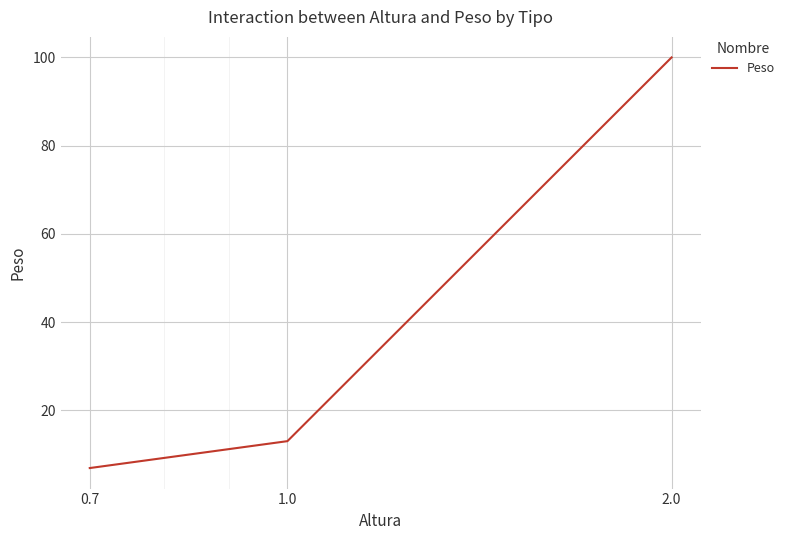

What is the difference between the maximum and minimum values?

93.1